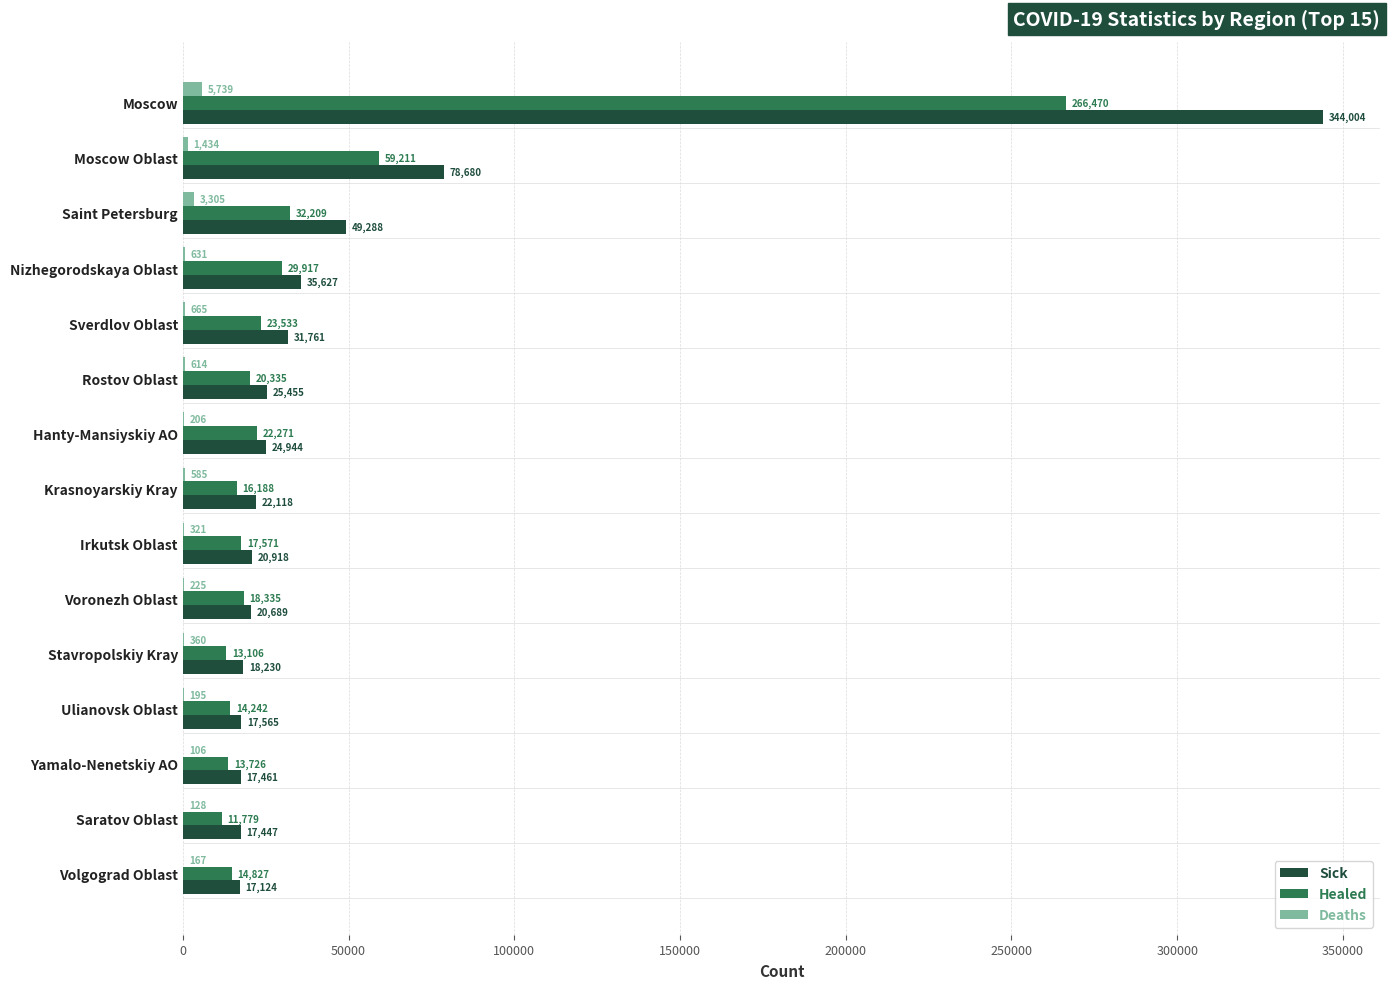

The value of Healed at Voronezh Oblast is 18335. True or false?

True